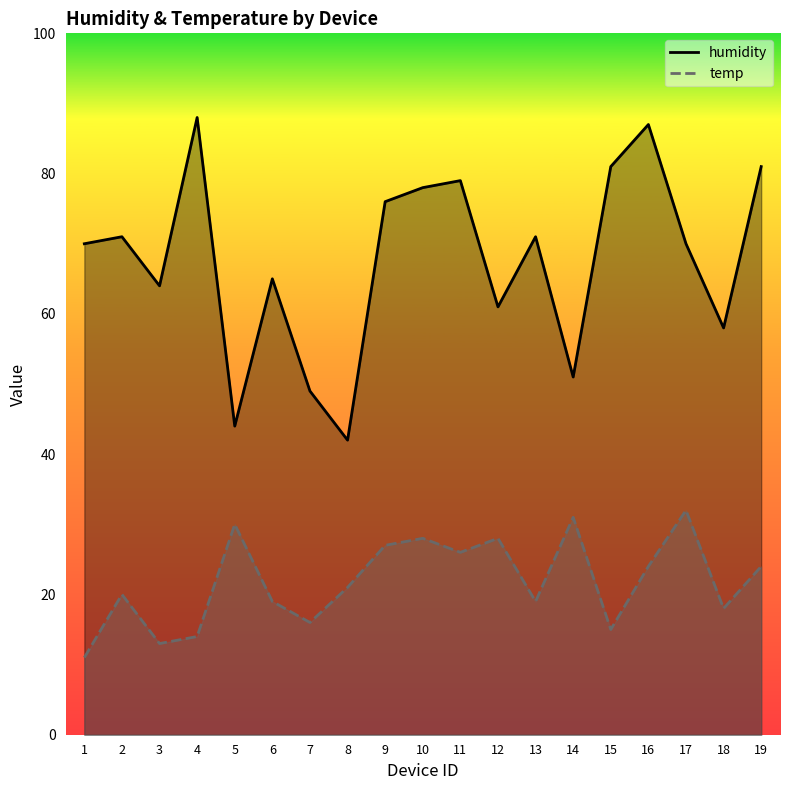

True or false: humidity has a value of 64 at 3.

True